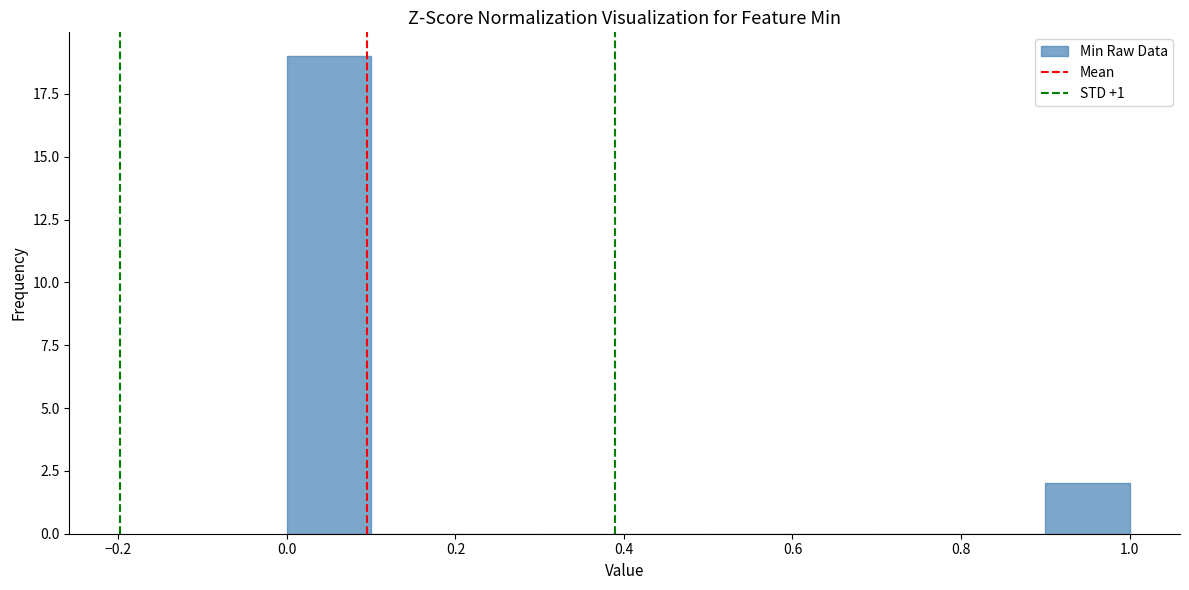

What is the height of the bar covering 0.0 to 0.1 on the x-axis? The values are not printed on the chart, so give them approximately, as read against the axis.

19